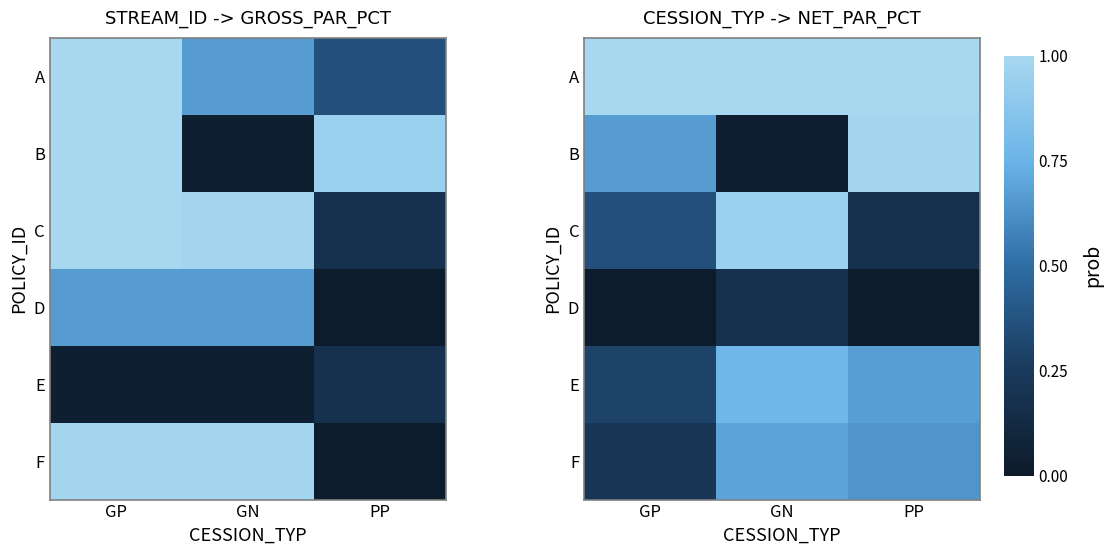

How many series are shown in this chart?

6